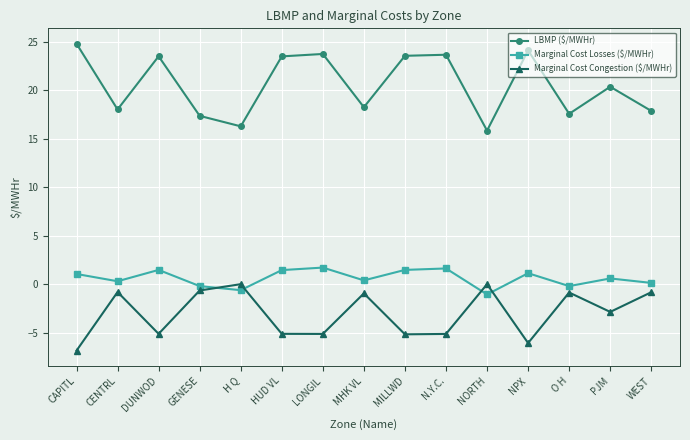

True or false: Marginal Cost Losses ($/MWHr) and LBMP ($/MWHr) cross at least once.

False